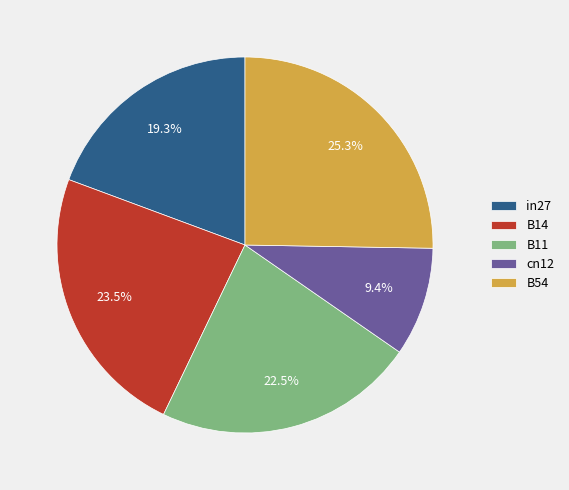

What is the smallest slice in the pie chart?

cn12